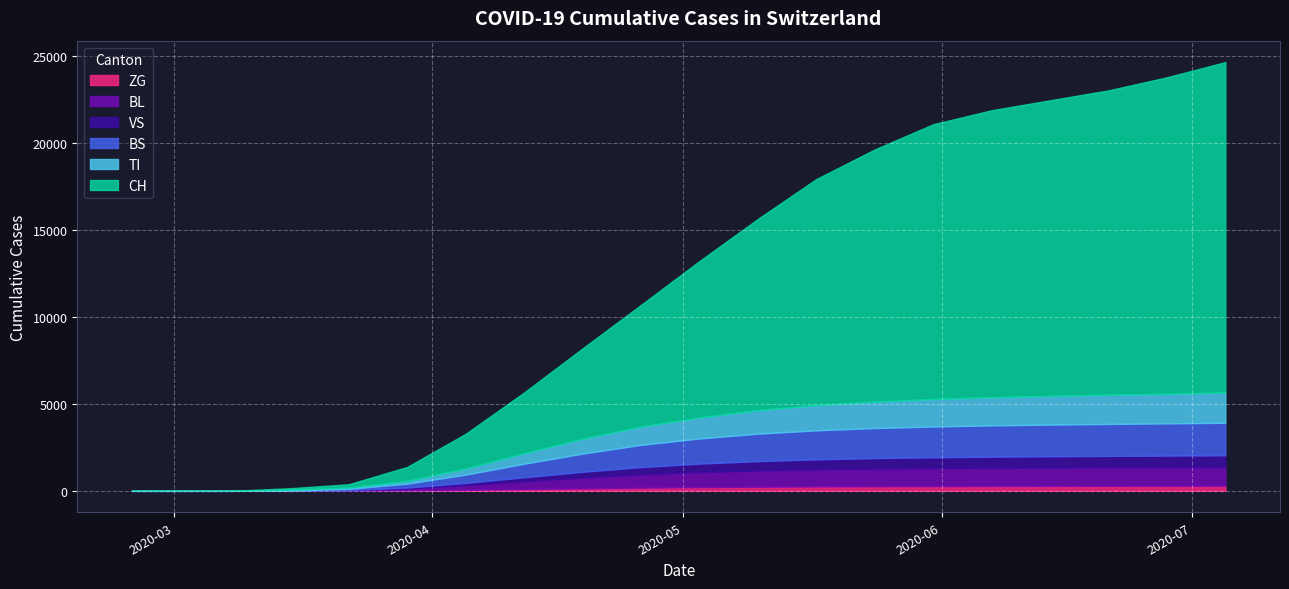

True or false: CH and TI intersect in this chart.

False